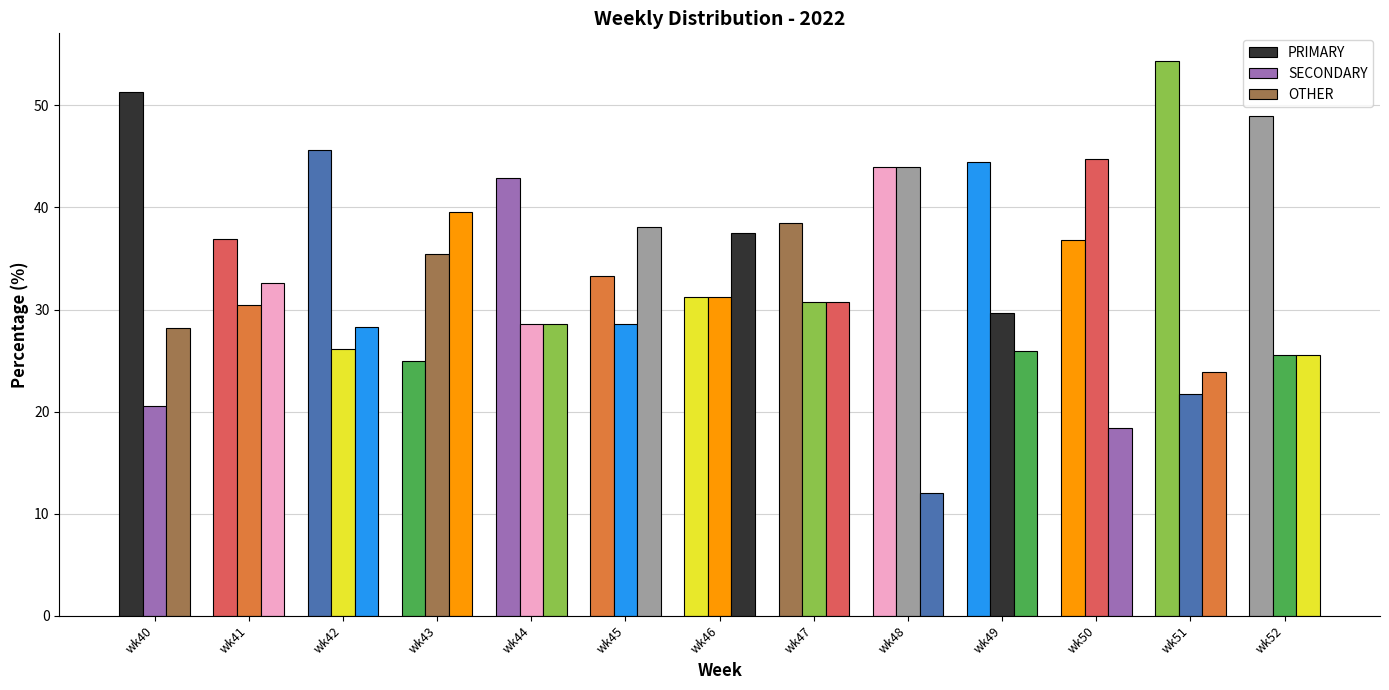

How many groups of bars are there?

13